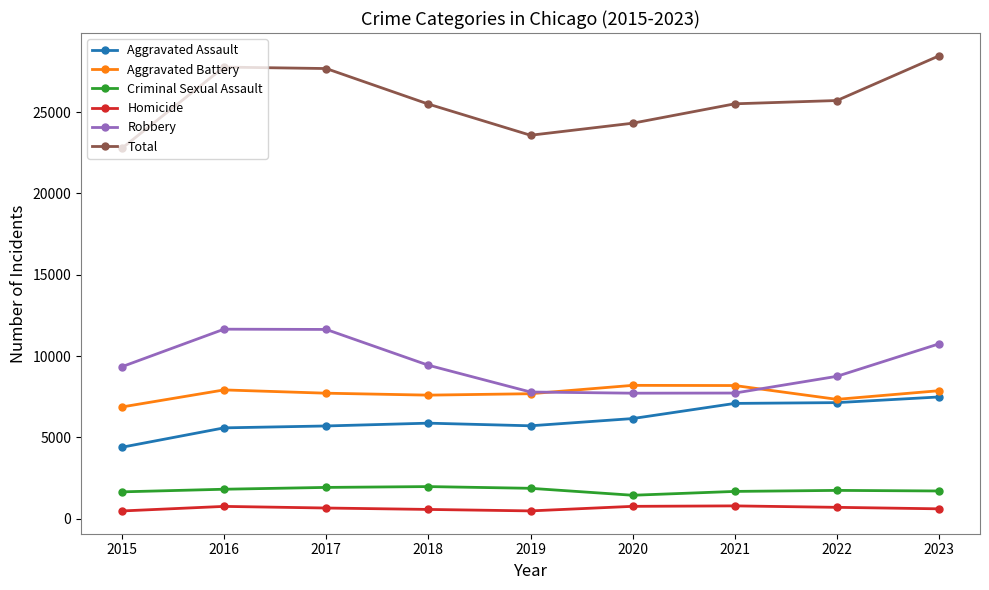

At which label does Total first exceed 25504?

2016